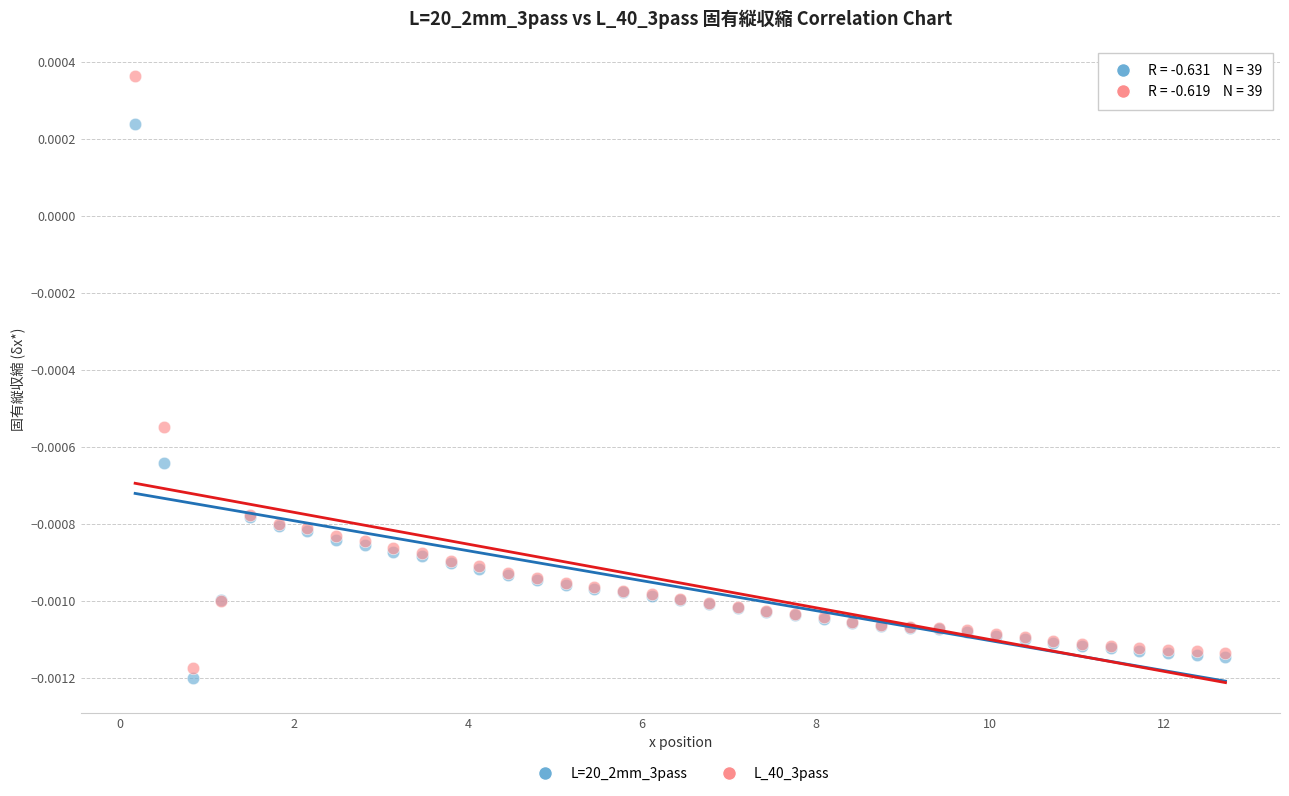

Which series has the widest spread of Y values?

L_40_3pass